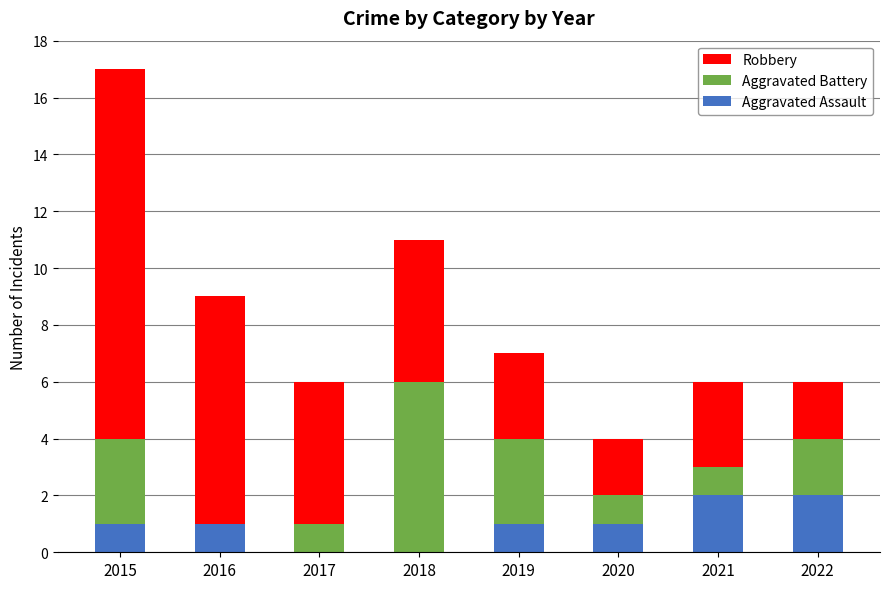

True or false: Aggravated Assault has a value of -1 at 2018.

False